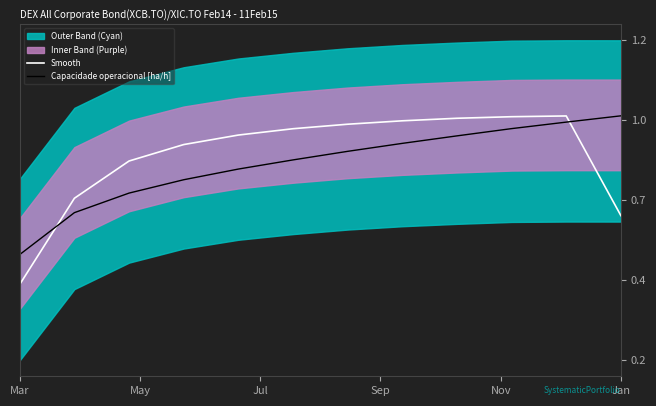

Is it true that Smooth equals 0.4 at Mar?

True